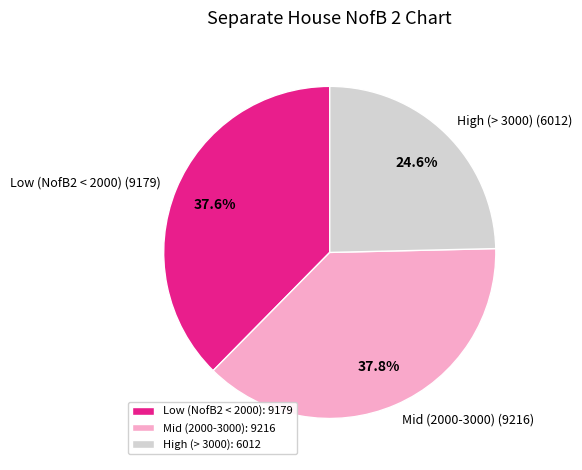

Approximately how many times larger is the value at High (> 3000) (6012) compared to Mid (2000-3000) (9216)?

0.7